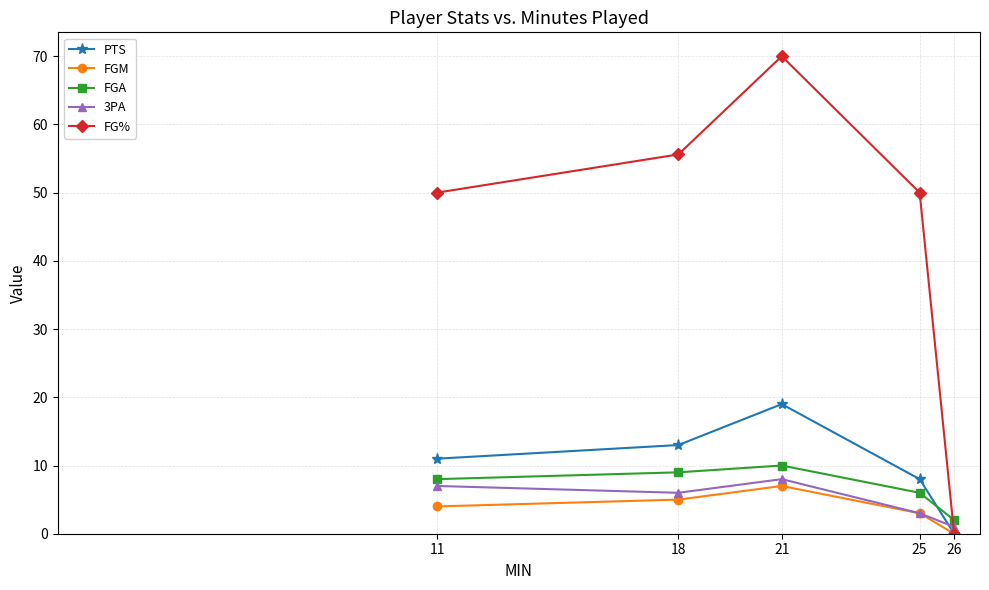

The FG% series shows 13.2 at 25. True or false?

False